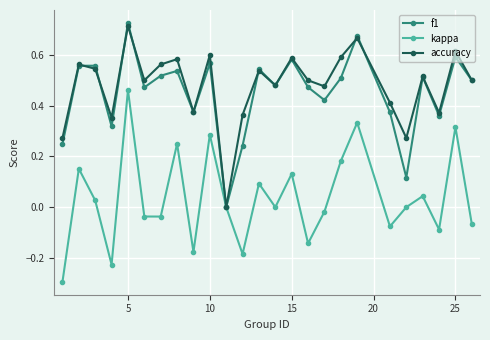

True or false: accuracy has more than 2 points higher than both neighbors.

True